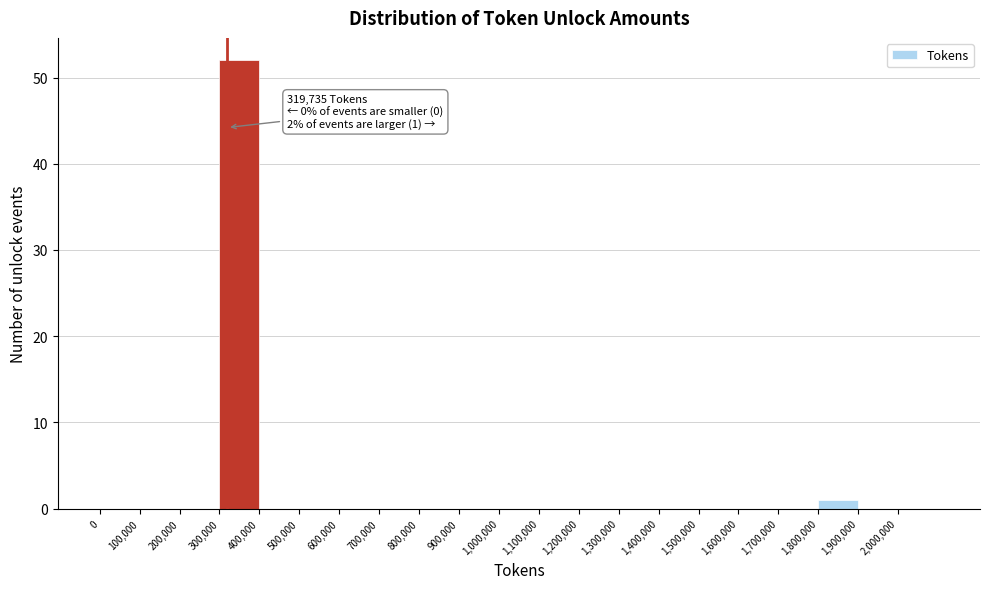

Over which range of the x-axis is the bar tallest?

300000 to 400000